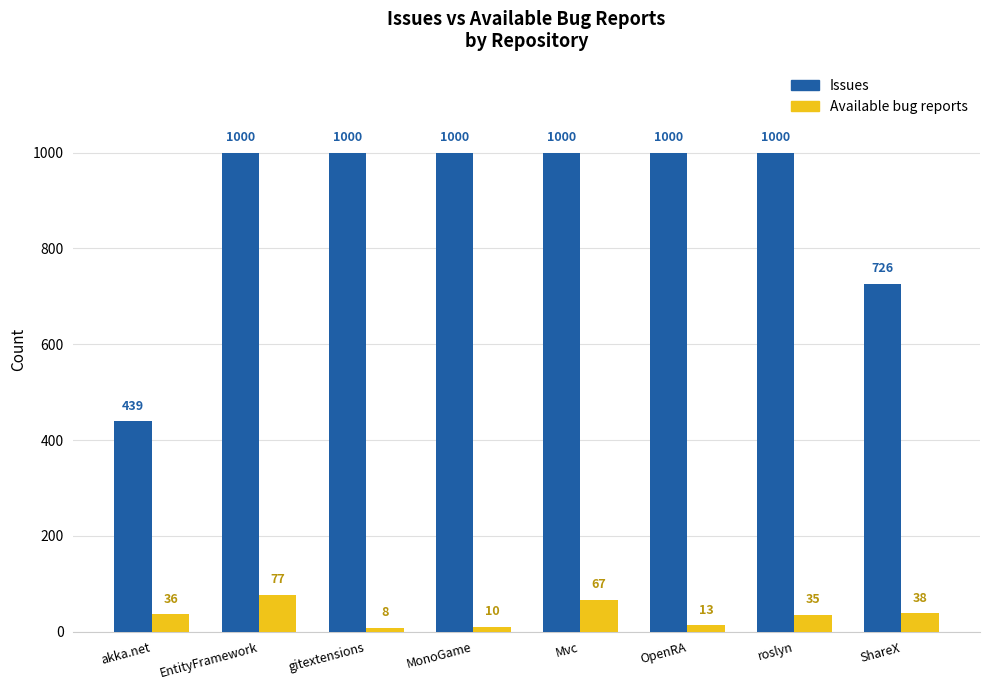

What is the difference between the highest and lowest values at gitextensions?

992